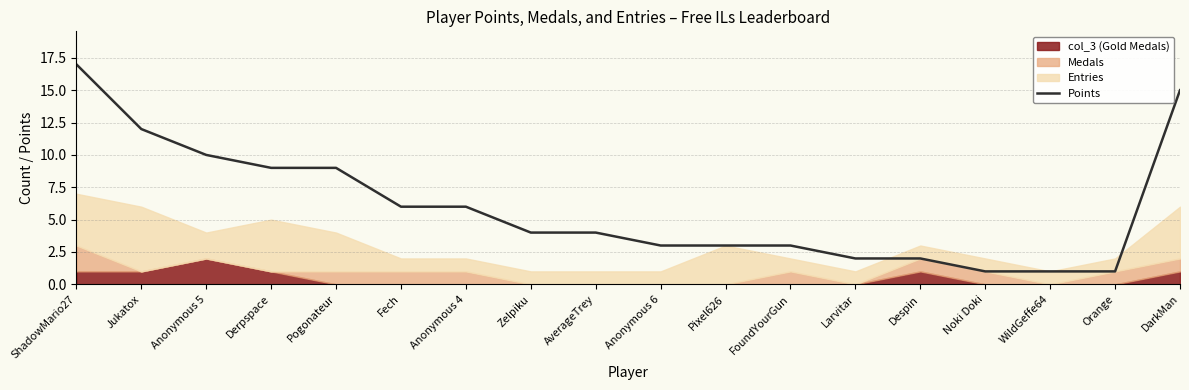

Rank the categories by value from highest to lowest.

ShadowMario27, DarkMan, Jukatox, Anonymous 5, Derpspace, Pogonateur, Fech, Anonymous 4, Zelpiku, AverageTrey, Anonymous 6, Pixel626, FoundYourGun, Larvitar, Despin, Noki Doki, WildGeffe64, Orange